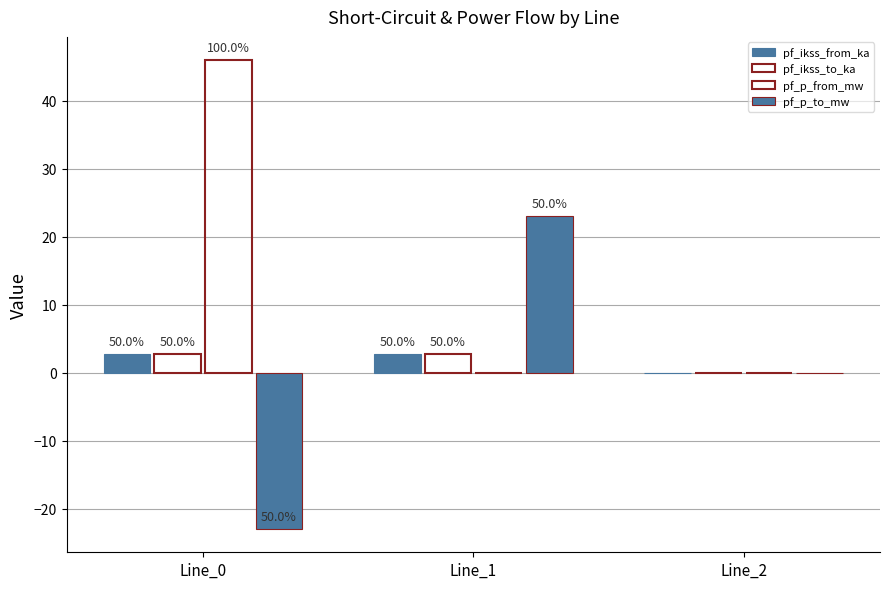

What is the smallest value displayed?

-23.0